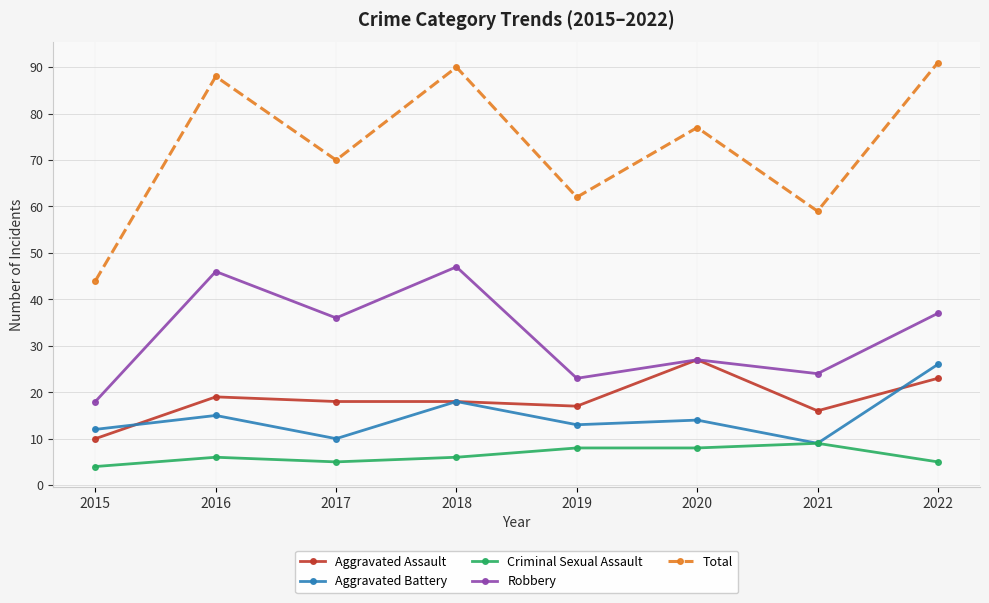

Is it true that Aggravated Battery equals 26 at 2022?

True